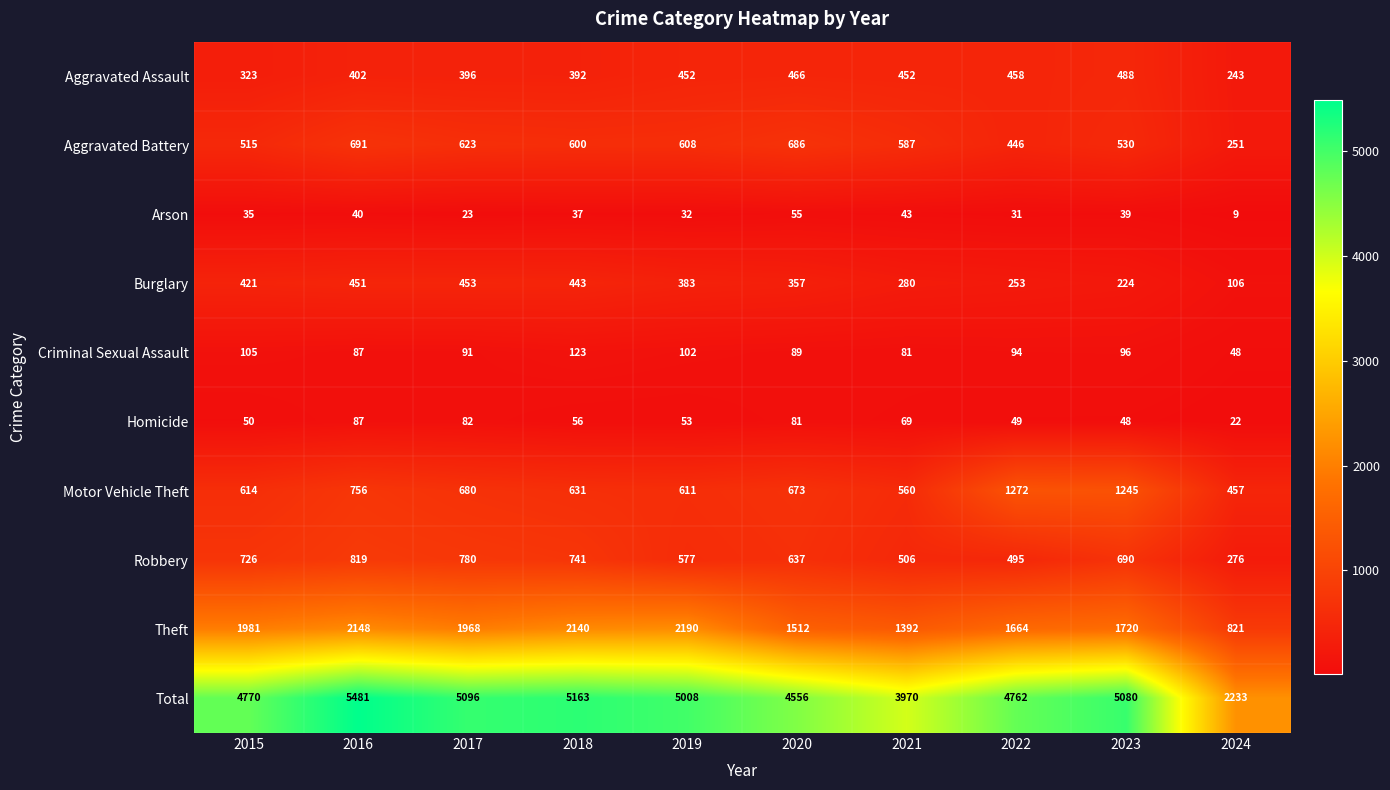

What is the average value of the Arson series?

34